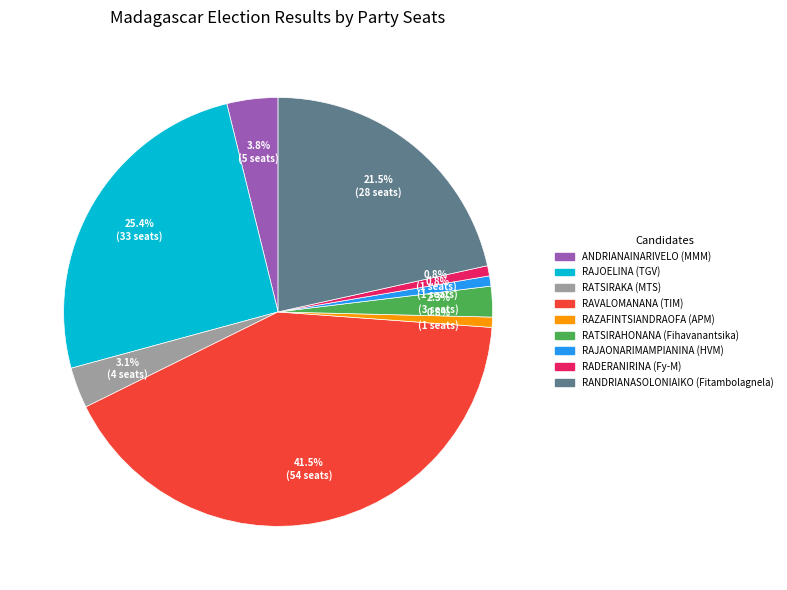

How many segments does this pie chart have?

9